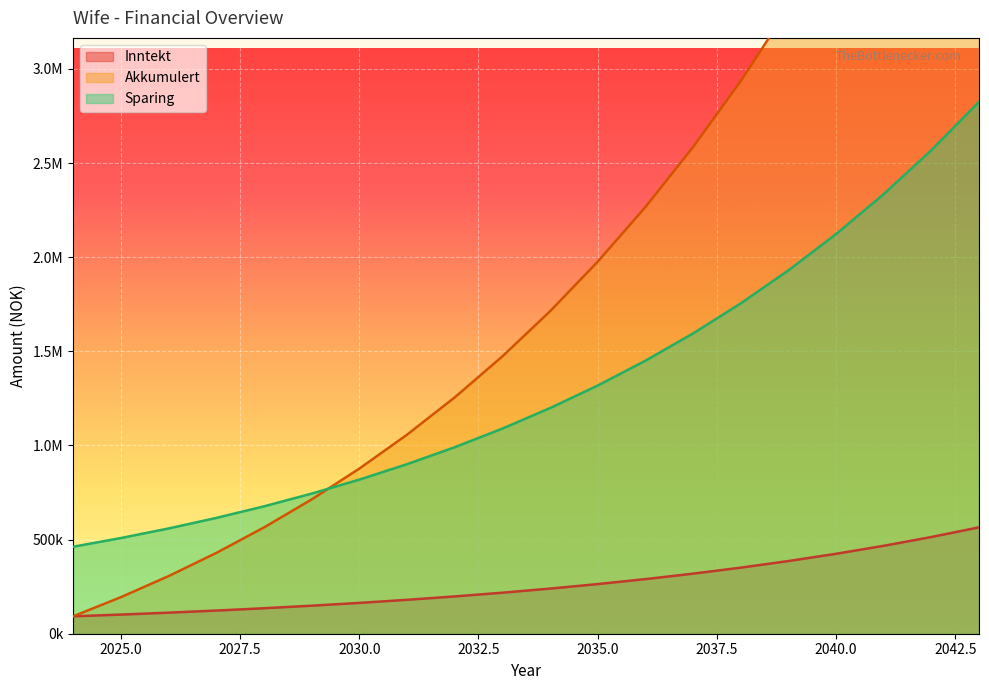

List the labels in order of Sparing value, smallest first.

2024, 2025, 2026, 2027, 2028, 2029, 2030, 2031, 2032, 2033, 2034, 2035, 2036, 2037, 2038, 2039, 2040, 2041, 2042, 2043